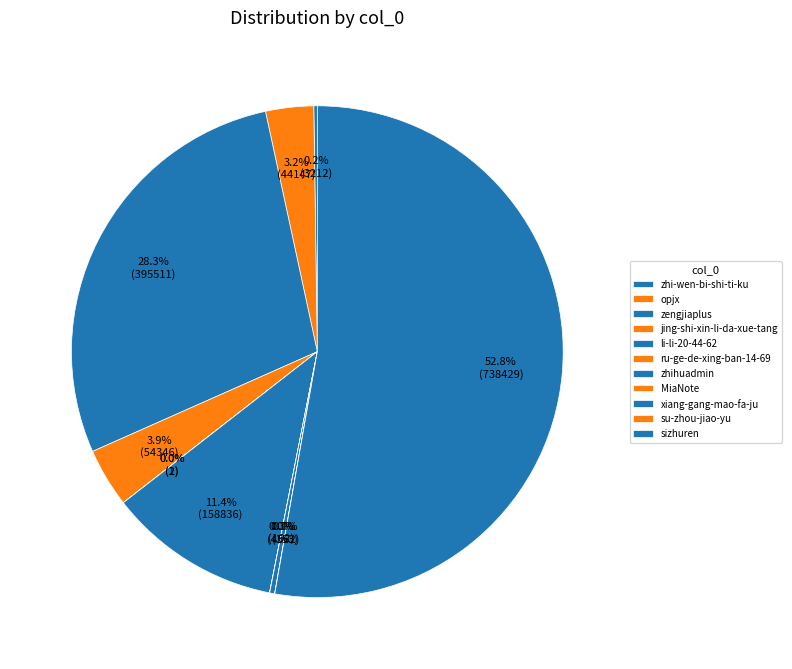

Which slice is the smallest?

ru-ge-de-xing-ban-14-69